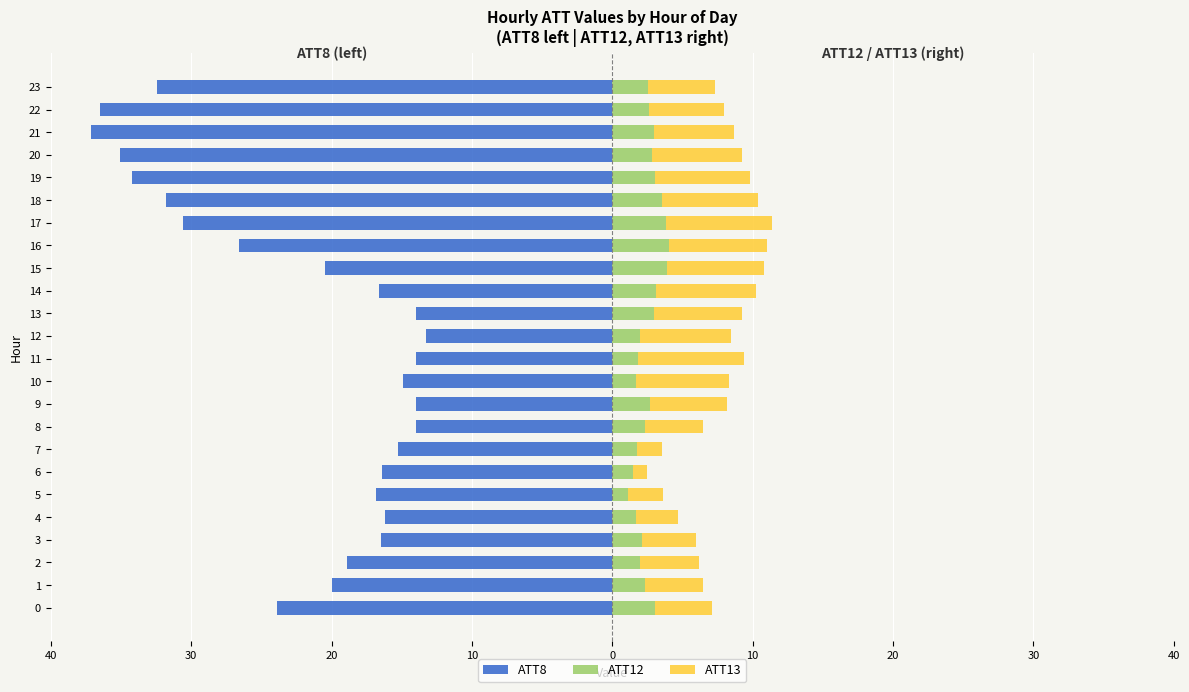

Between 1 and 15, which series saw the biggest shift?

ATT13